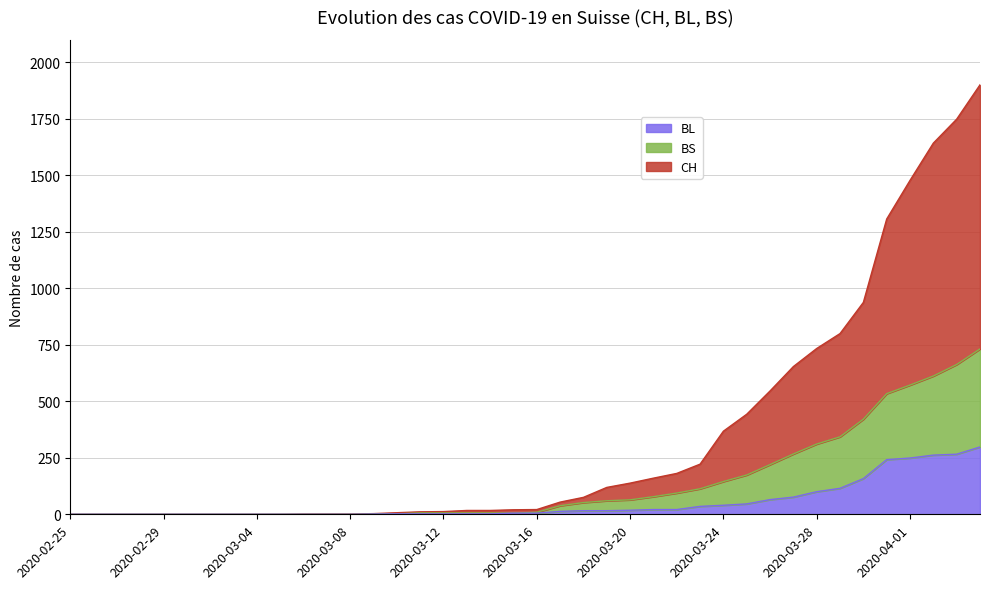

True or false: BS and CH cross at least once.

False